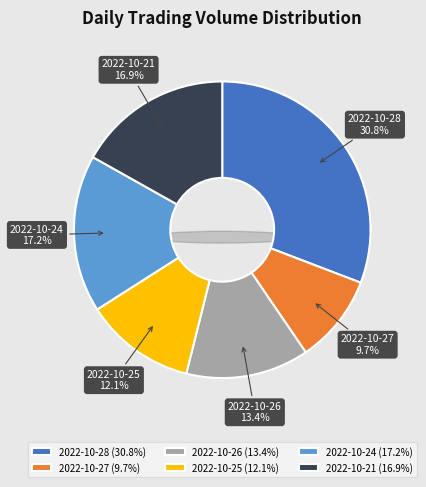

The 2022-10-24 slice represents 17% of the pie. True or false?

True